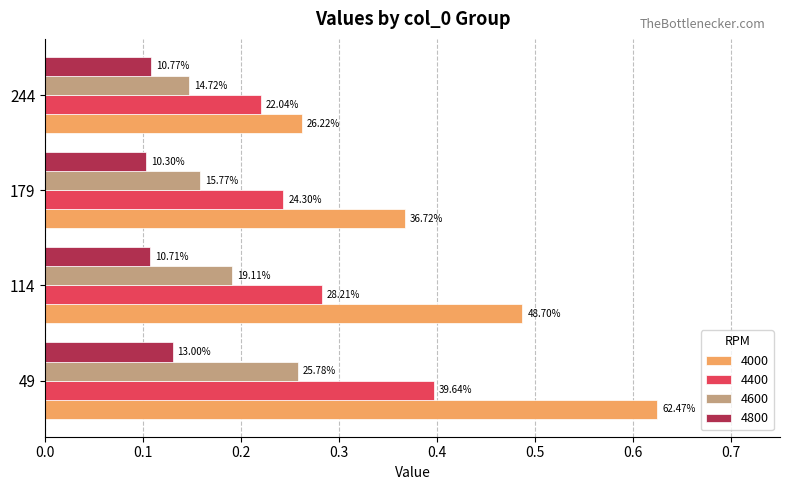

Which series has the largest range (max minus min)?

4000